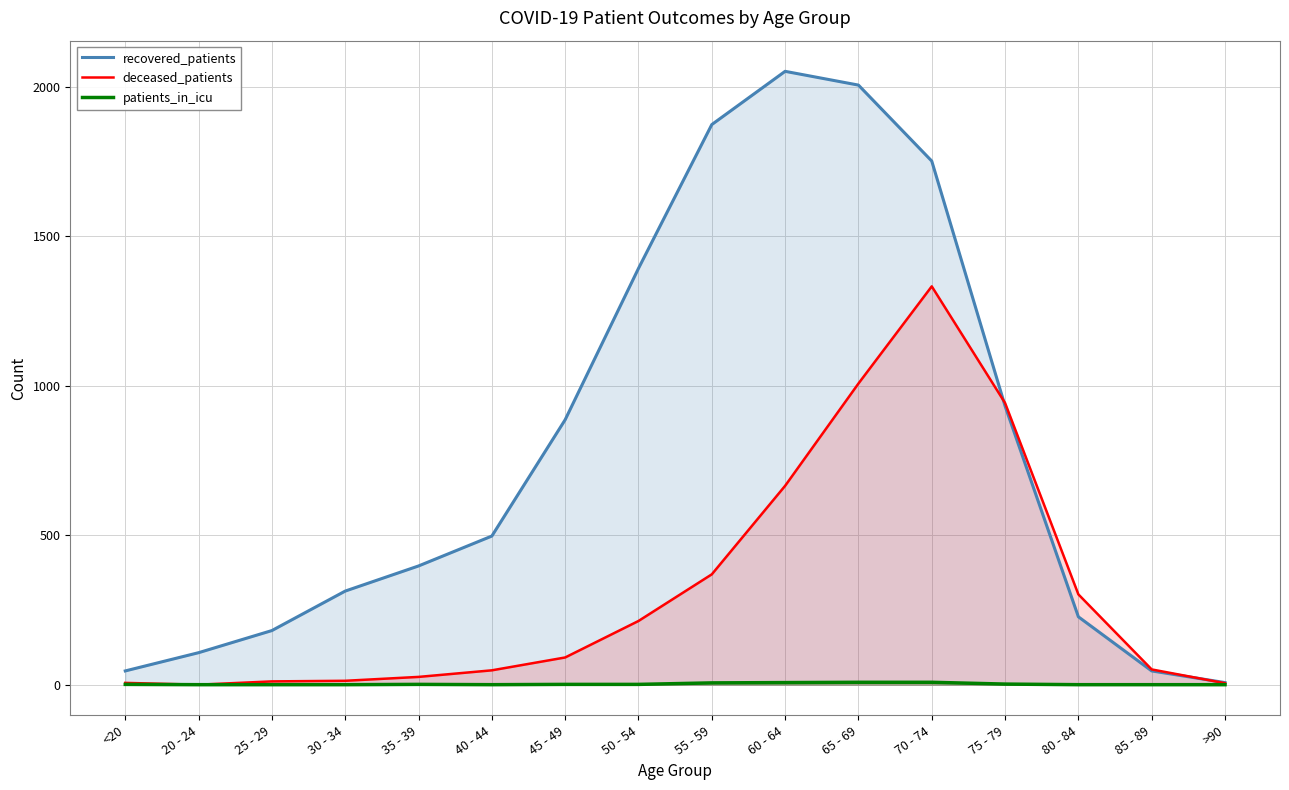

Which series ends up on top after the final intersection of recovered_patients and deceased_patients?

recovered_patients